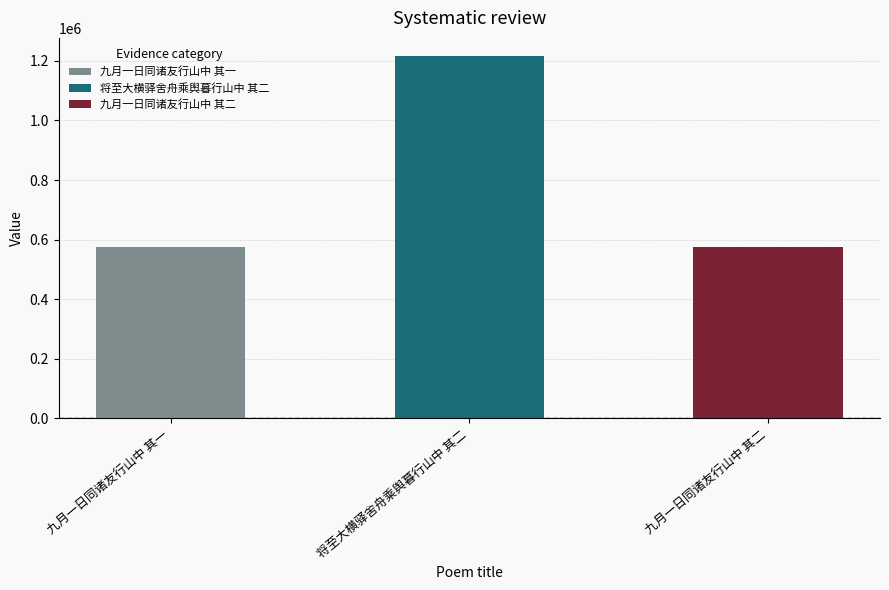

List the labels in order of value, smallest first.

九月一日同诸友行山中 其一, 九月一日同诸友行山中 其二, 将至大横驿舍舟乘舆暮行山中 其二